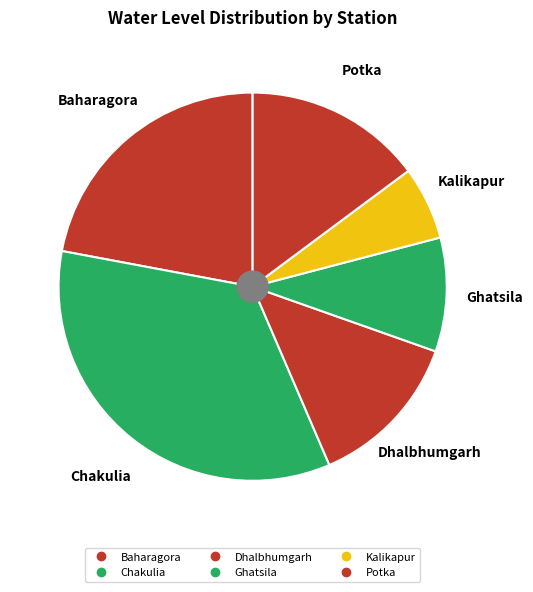

True or false: Potka accounts for 15% of the total.

True